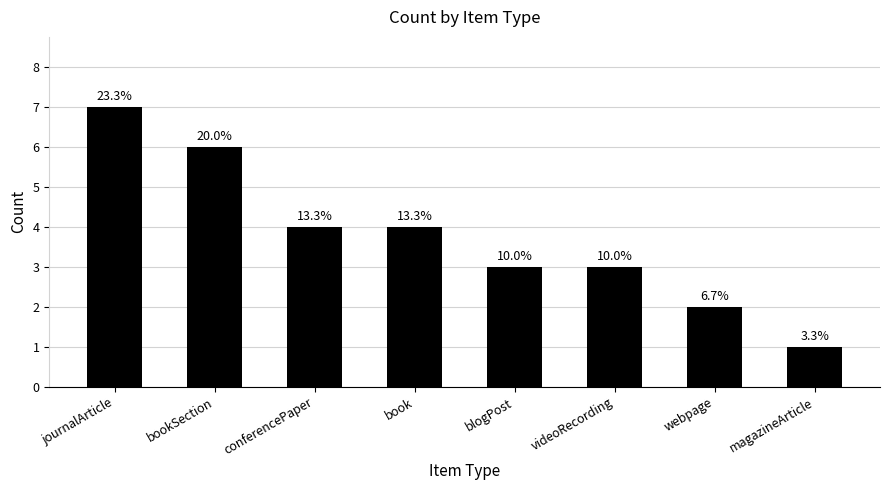

How many bars are there in total?

8